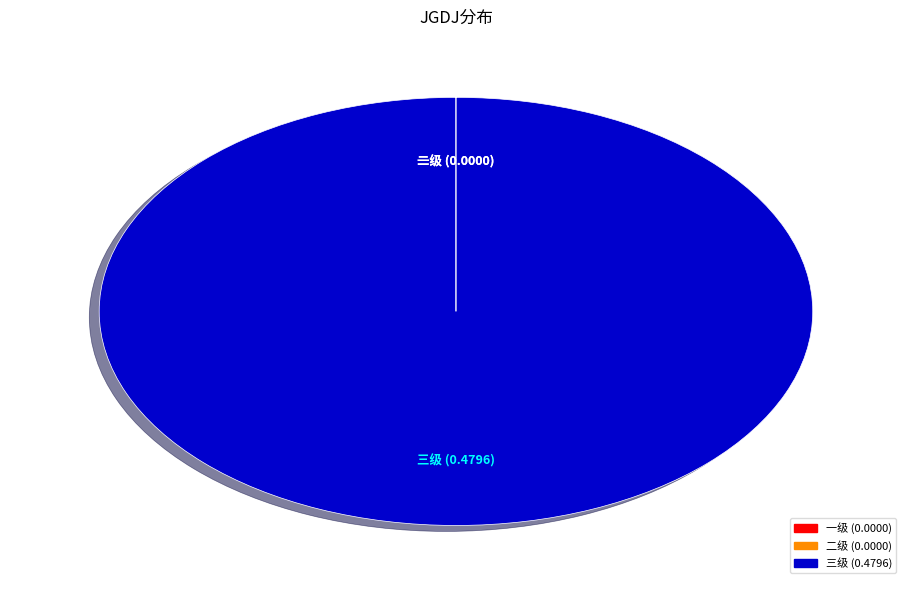

Is there a majority slice in this chart?

Yes